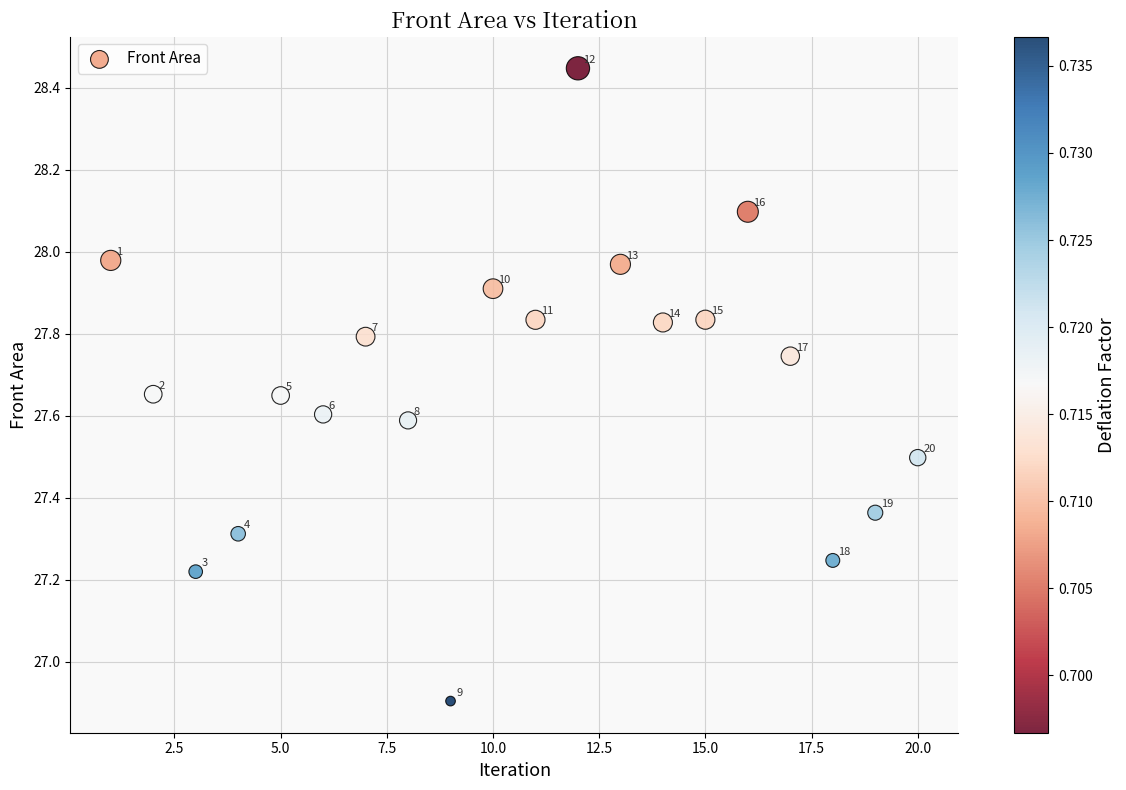

What is the range of X values (max minus min)?

19.0